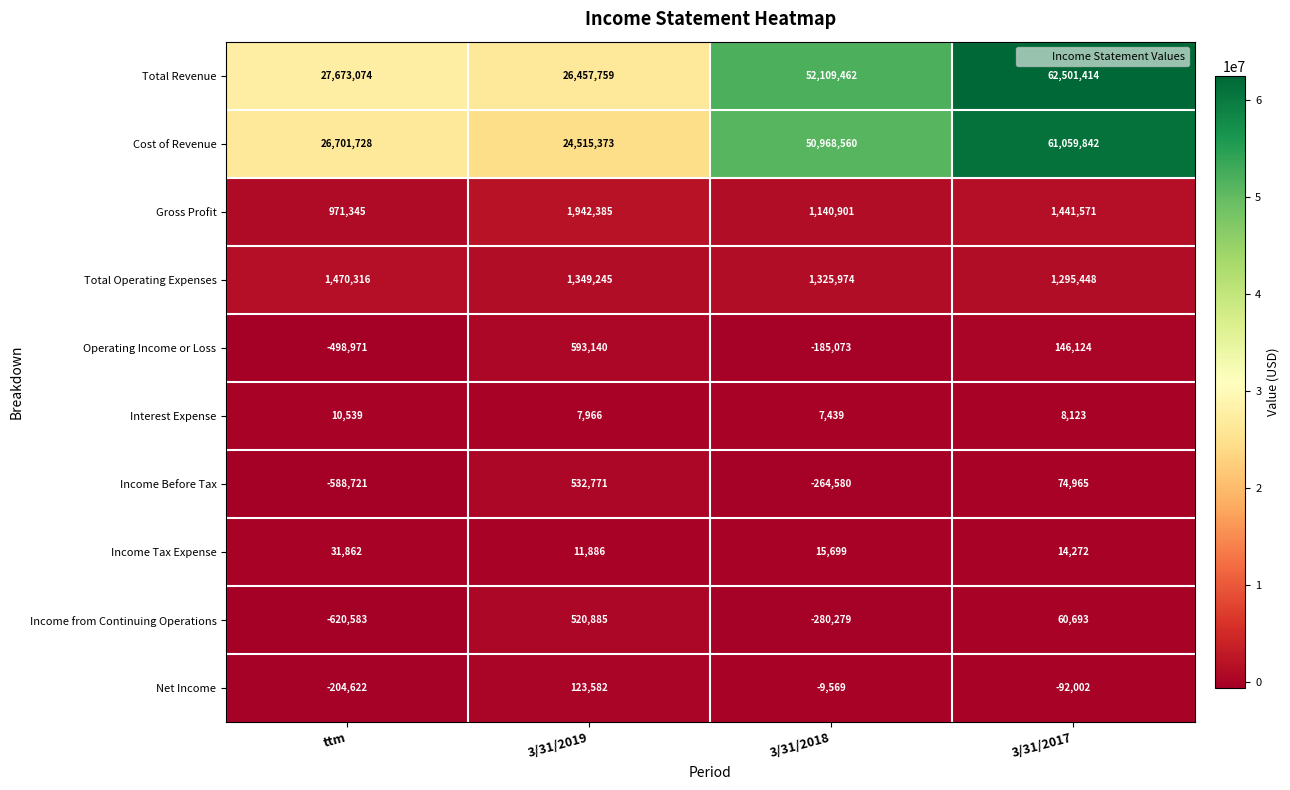

Which series has the largest total across all categories?

Total Revenue